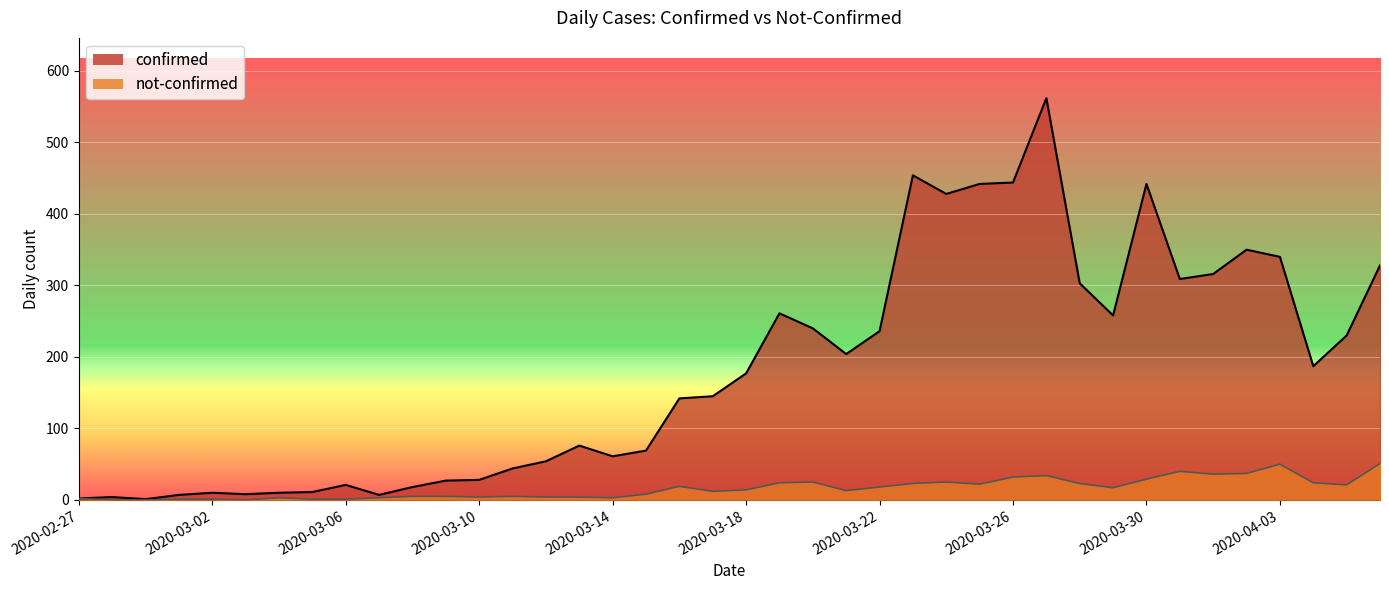

True or false: confirmed has a value of 37 at 2020-03-06.

False